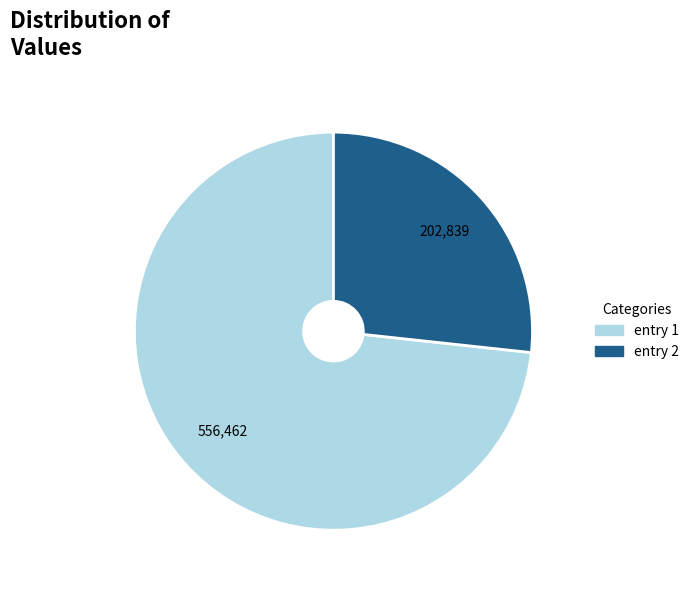

Count the number of slices in the pie.

2